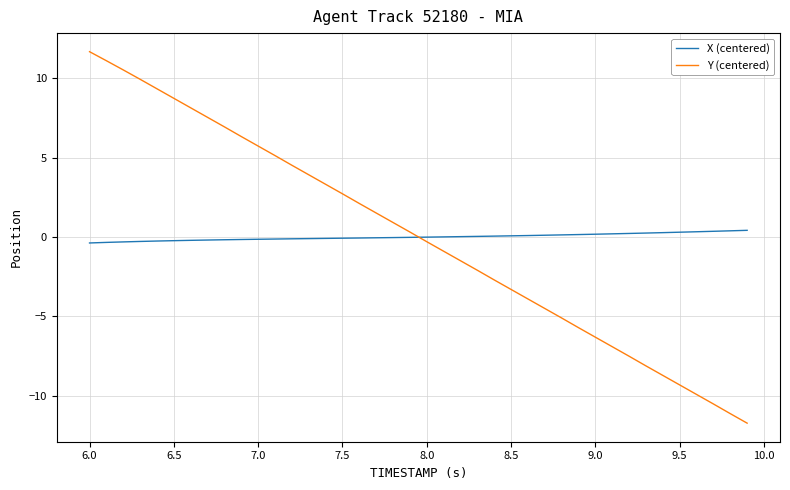

Which series has the largest range (max minus min)?

Y (centered)